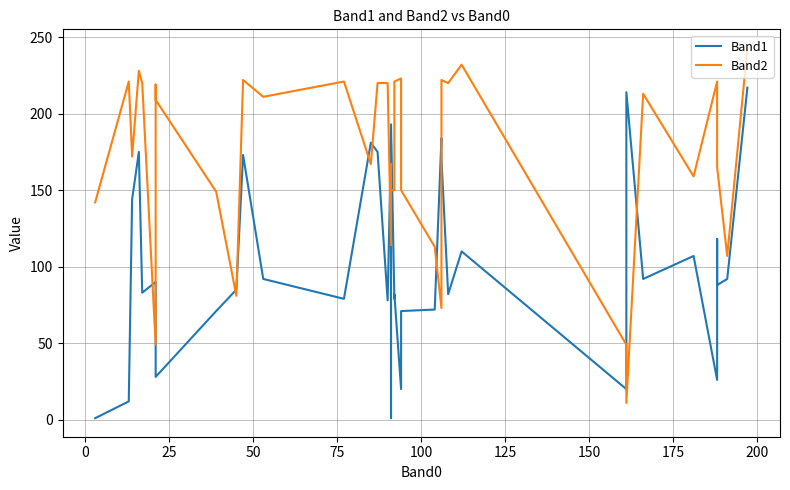

How many interior local valleys does the Band1 series have?

12